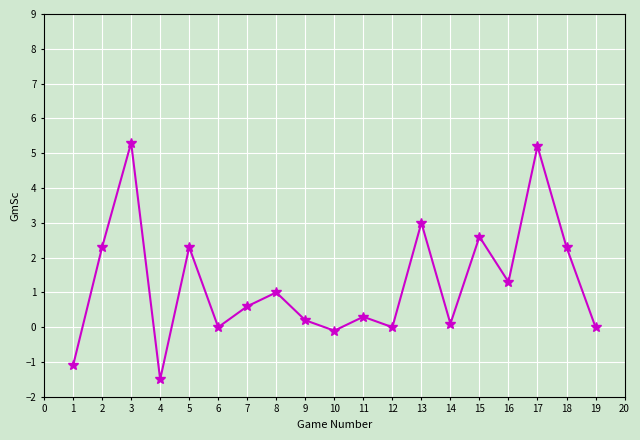

True or false: the data shows 0.7 at 13.

False